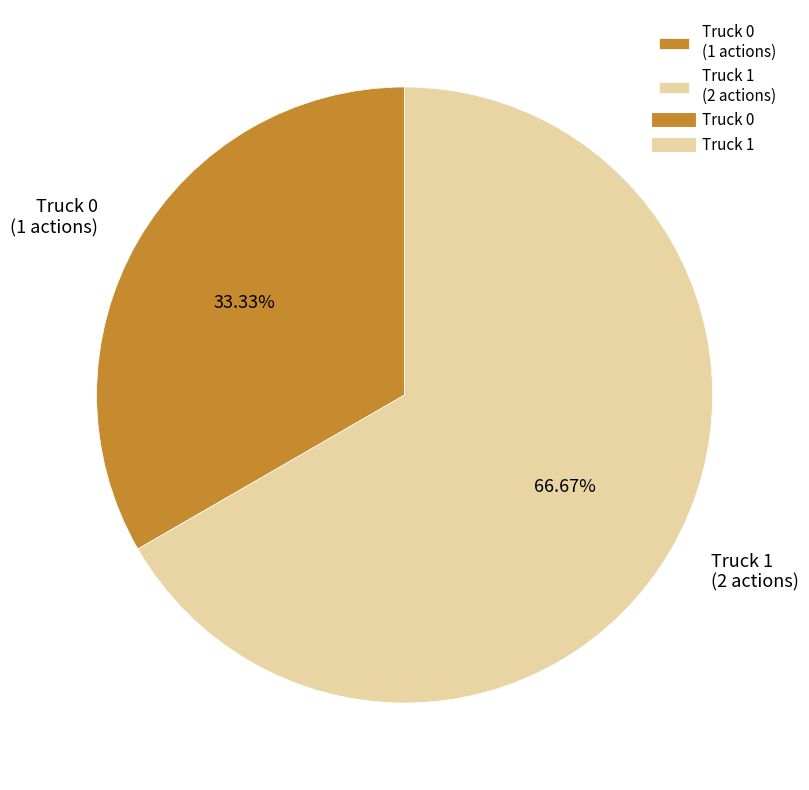

Approximately how many times larger is the value at Truck 1 (2 actions) compared to Truck 0 (1 actions)?

2.0